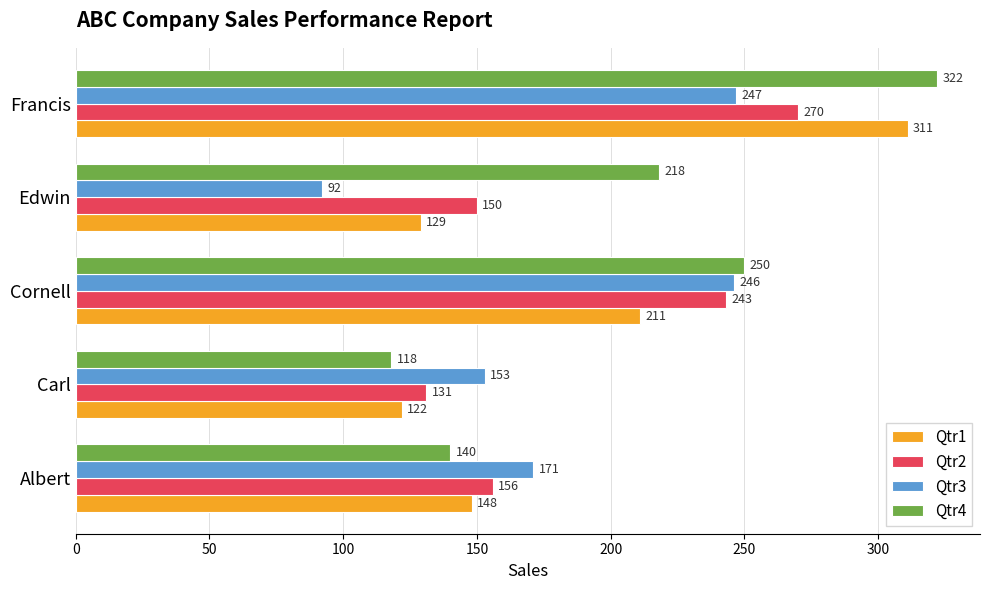

What is the difference between the Qtr4 values at Albert and Francis?

182